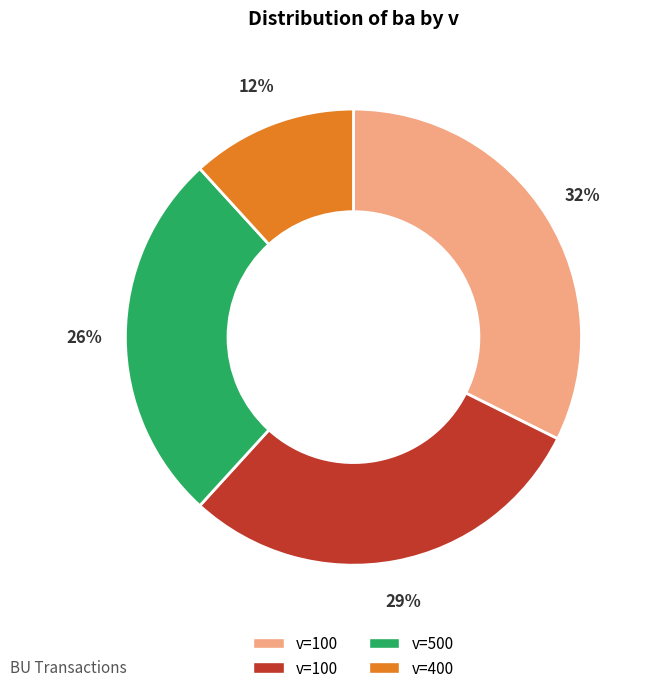

To the nearest percent, what is the average slice percentage?

25%